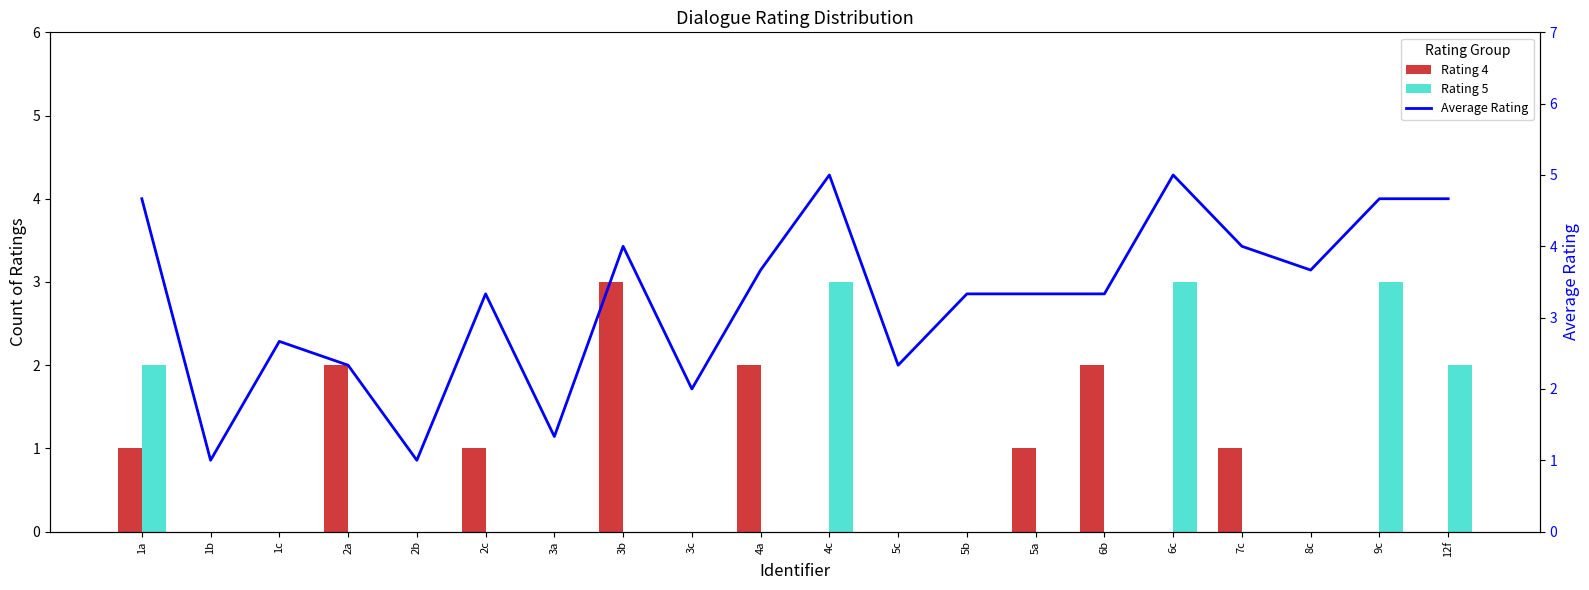

What are all the series names shown in the legend?

Rating 4, Rating 5, Average Rating